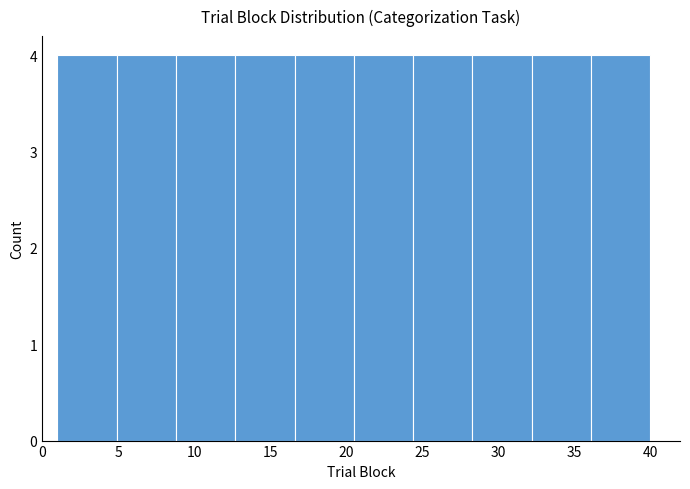

How tall is the bar that spans 20.5 to 24.4 on the x-axis? Neither the bar edges nor the heights are printed on the chart, so give them approximately, as read against the axes.

4